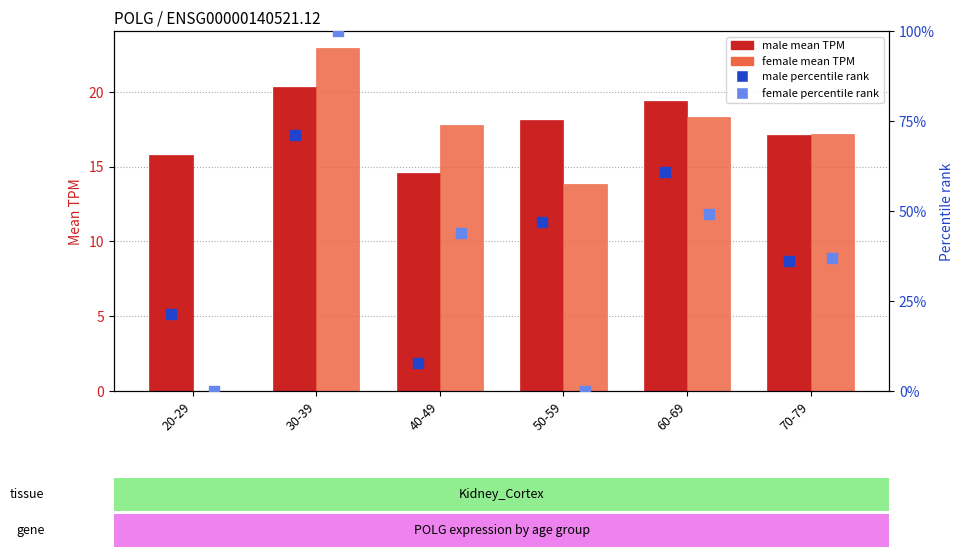

Is the value of male mean TPM at 70-79 greater than the value of male percentile at 20-29?

No